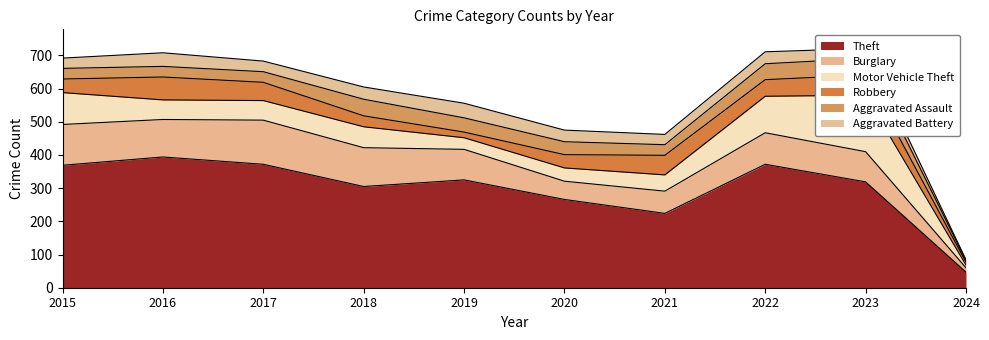

List the labels in order of Aggravated Assault value, largest first.

2018, 2023, 2022, 2019, 2020, 2015, 2016, 2017, 2021, 2024